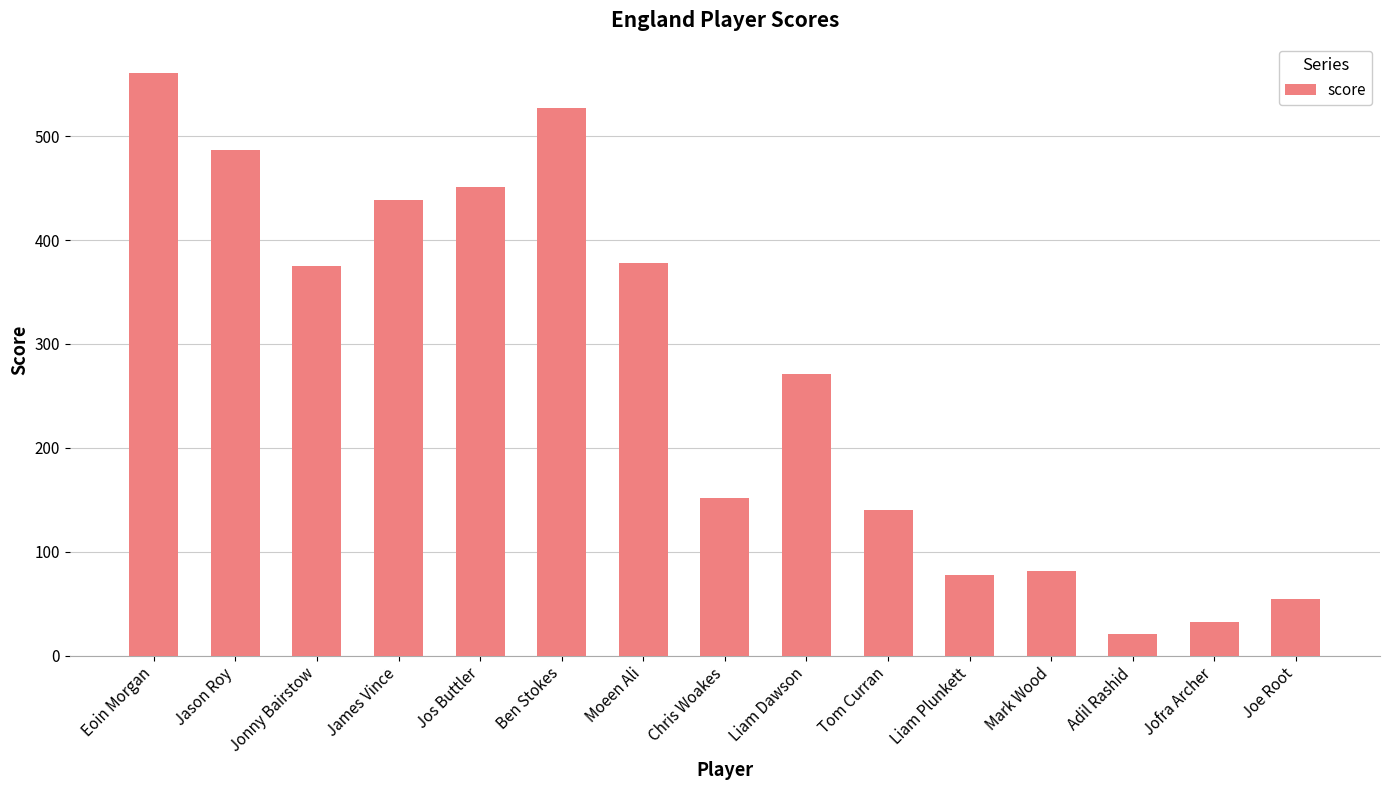

The chart shows a value of 32 at Jofra Archer. True or false?

True